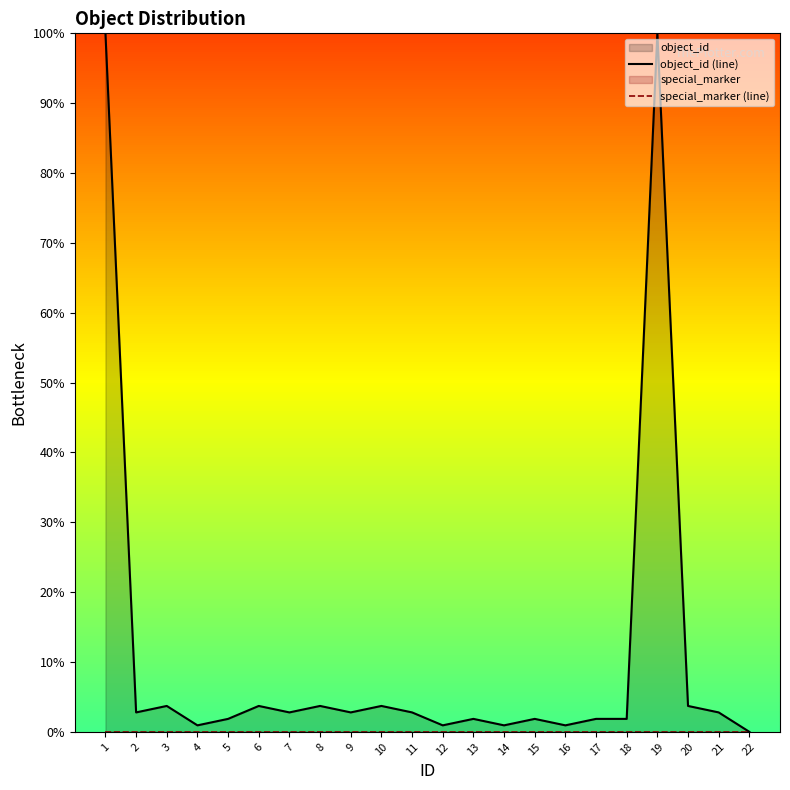

How many data points in object_id (line) are less than 2?

10